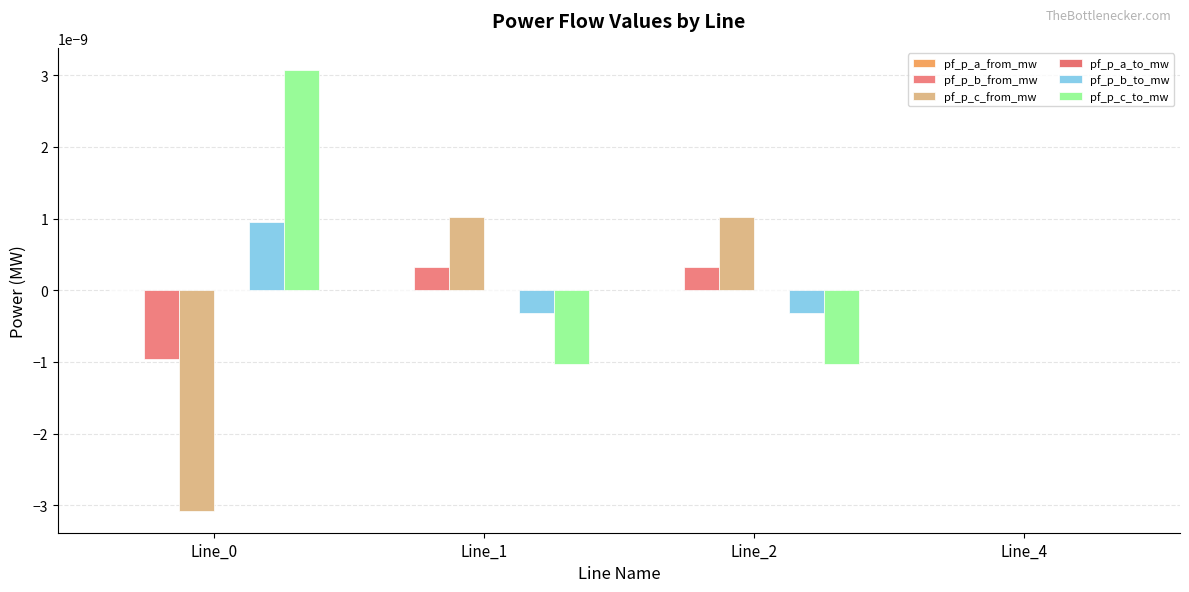

Is it true that pf_p_a_from_mw equals 0.0 at Line_1?

True